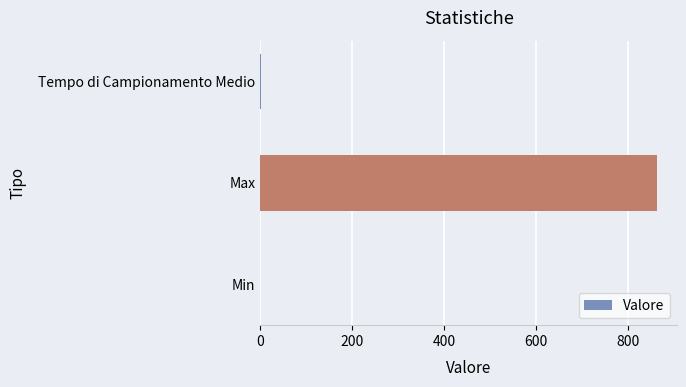

What is the sum of all values?

866.1